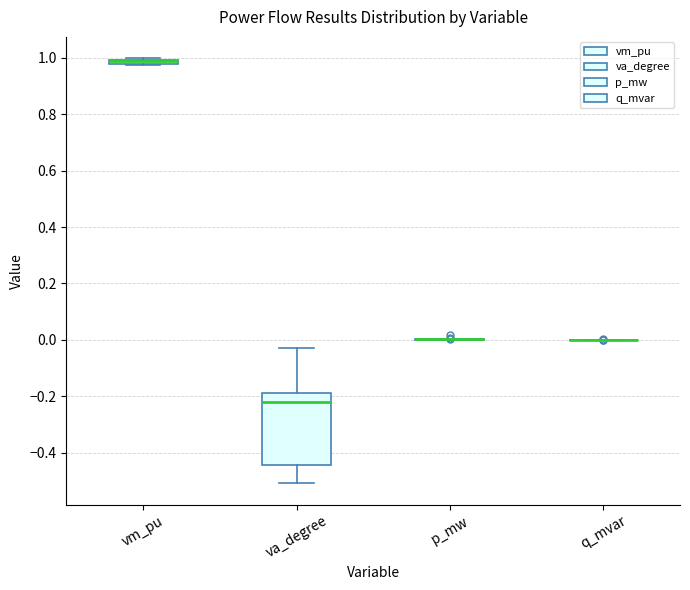

Which box is the tallest, from its lower edge to its upper edge?

va_degree